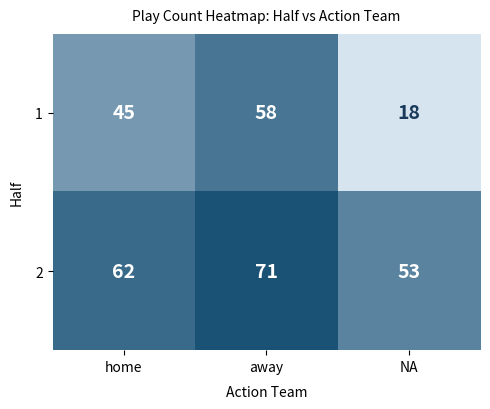

What is the maximum value shown in the chart?

71